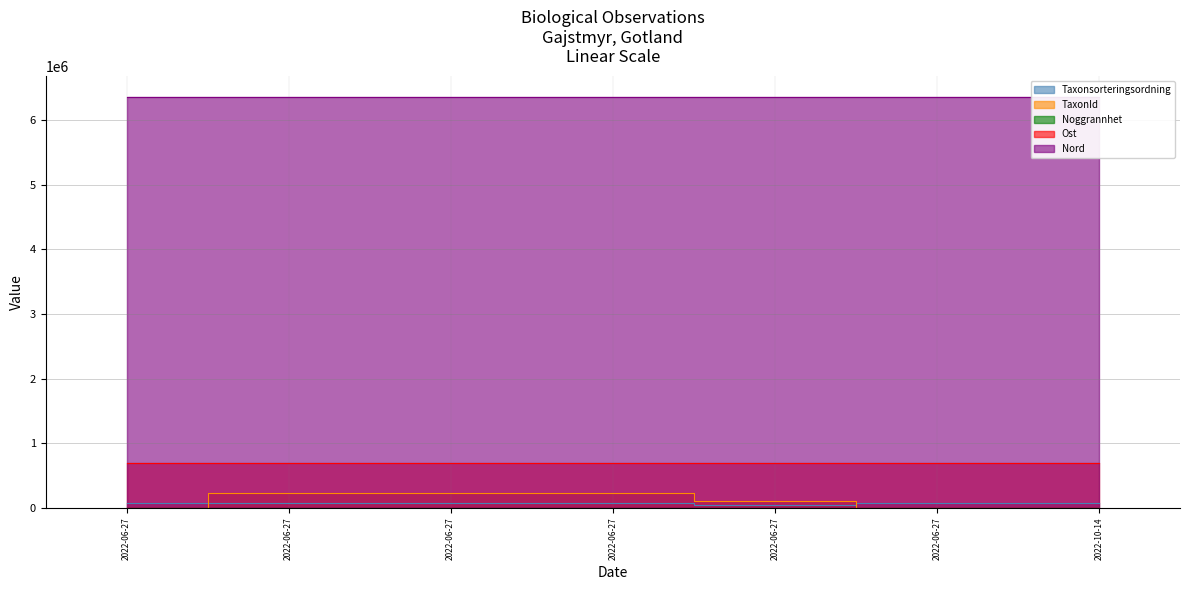

In Ost, how many points are higher than both neighbors (excluding endpoints)?

2